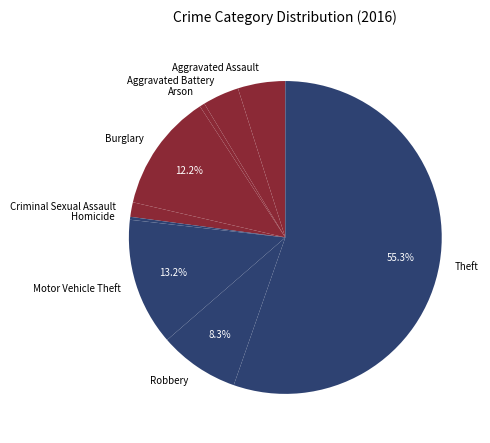

Which category has the biggest portion of the pie?

Theft